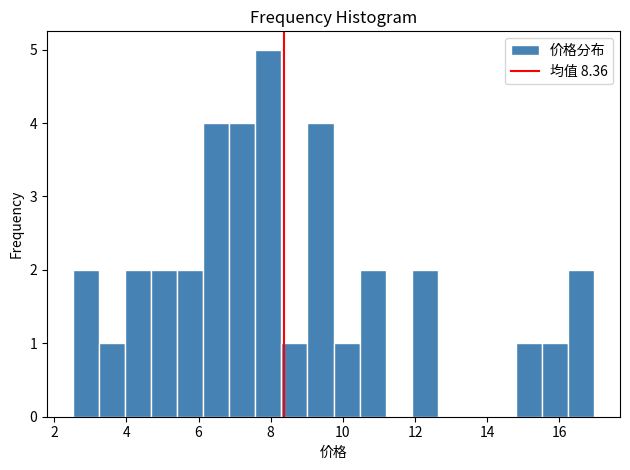

Around what value on the x-axis is the tallest bar? Give the approximate position of its centre, as read against the axis.

8.0